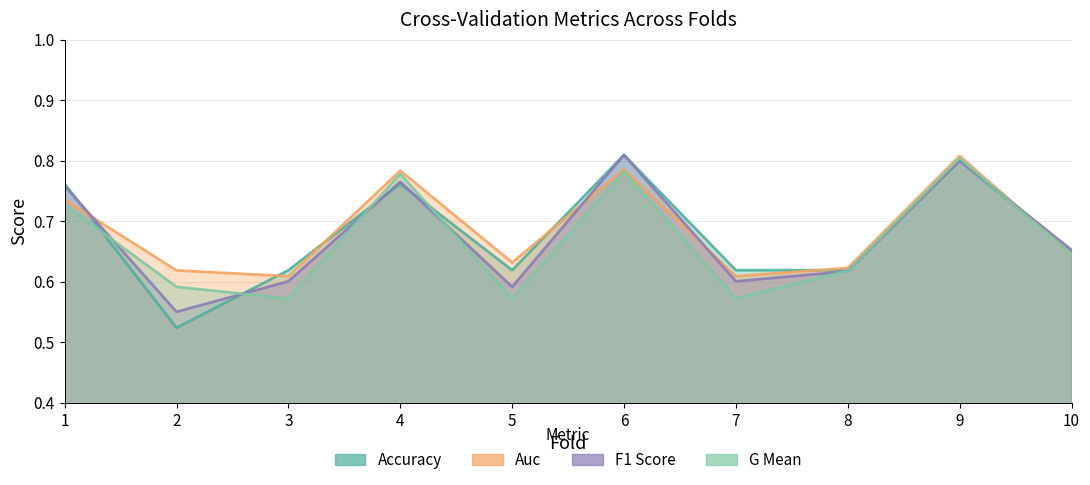

True or false: auc and g_mean cross at least once.

False